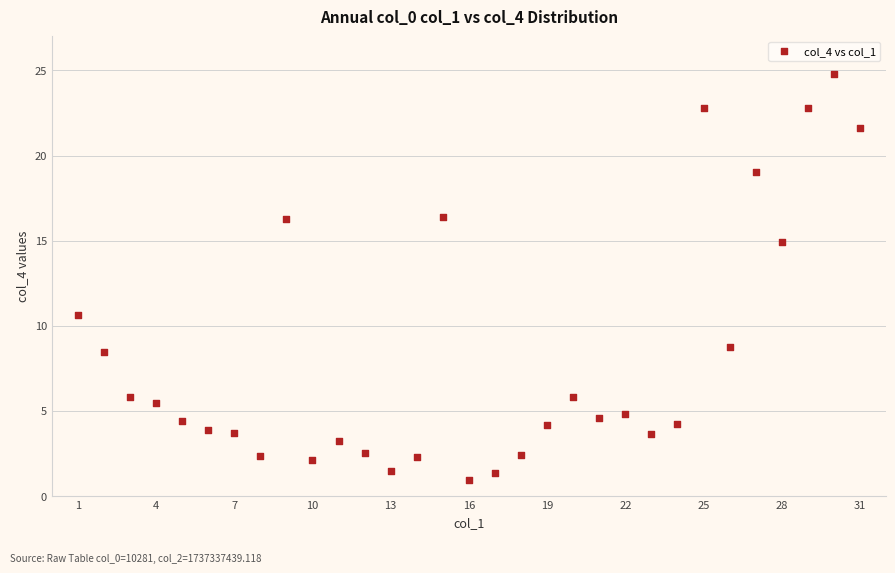

What Y value in the scatter plot is closest to 12?

10.6